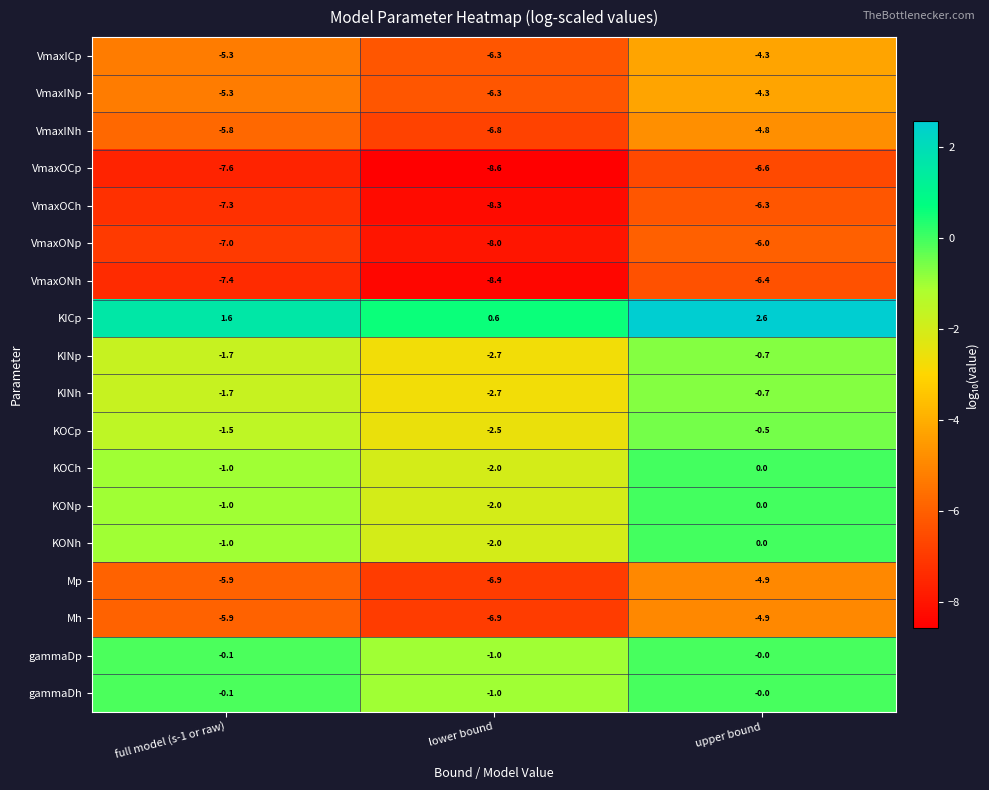

At how many categories does at least one series exceed -7?

3